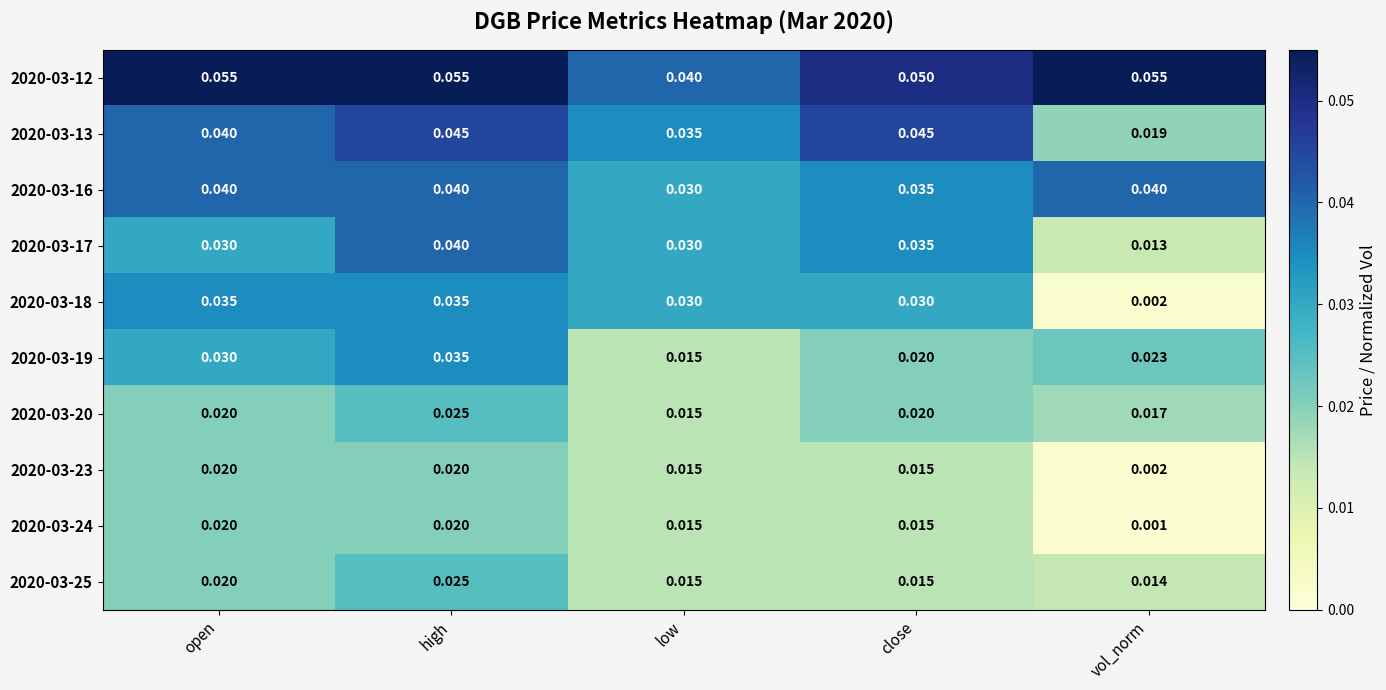

At which category is the sum across all series the highest?

high